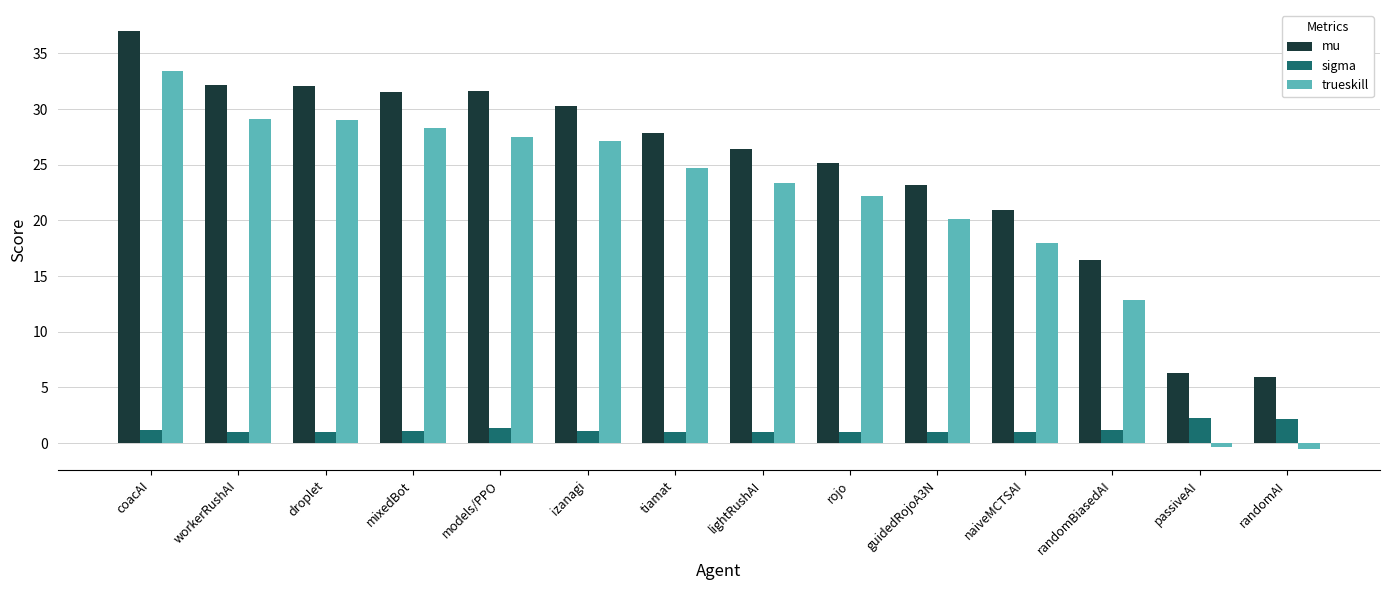

What is the average value of the mu series?

24.8